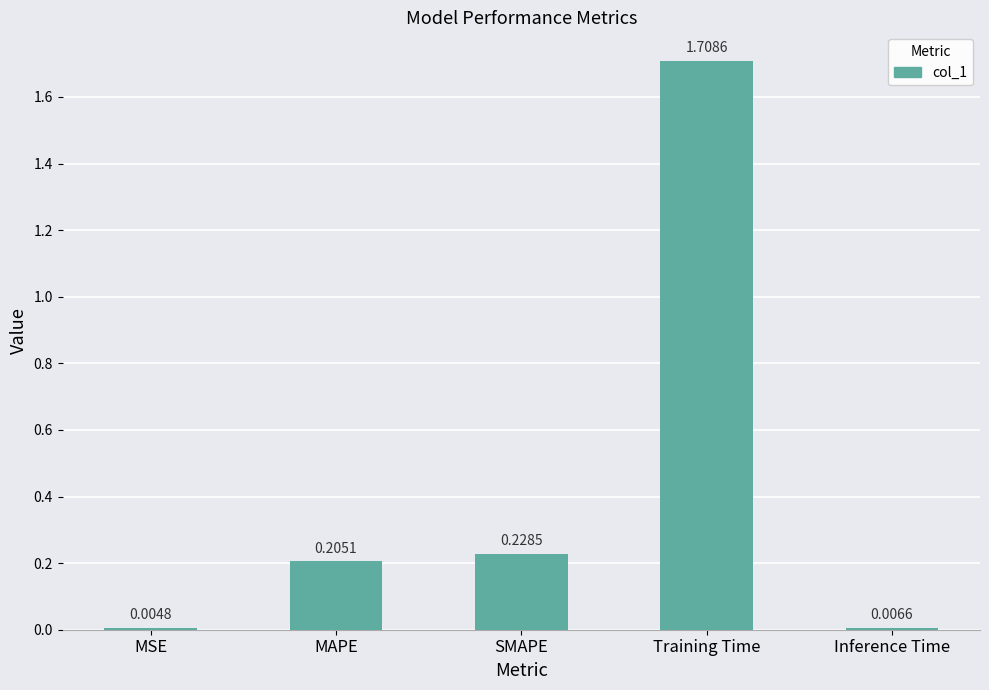

What is the sum of all values?

2.2